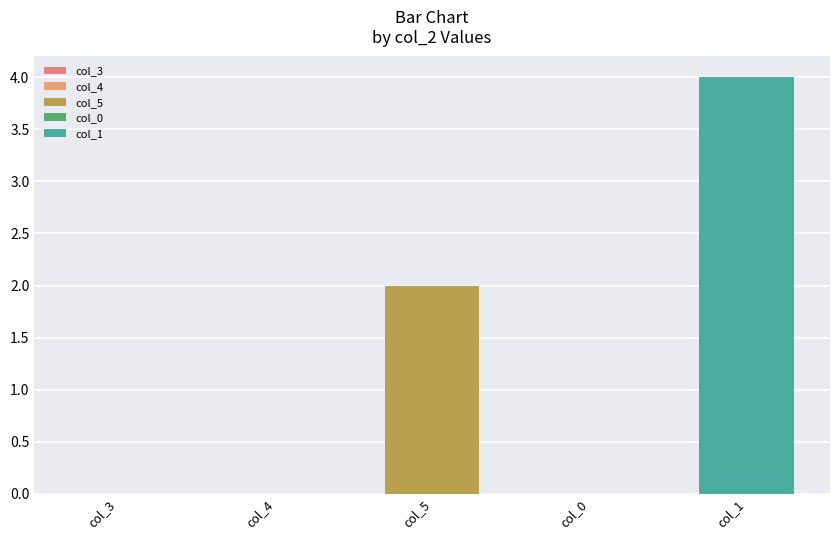

How many values in the col_3 series are below 2?

2